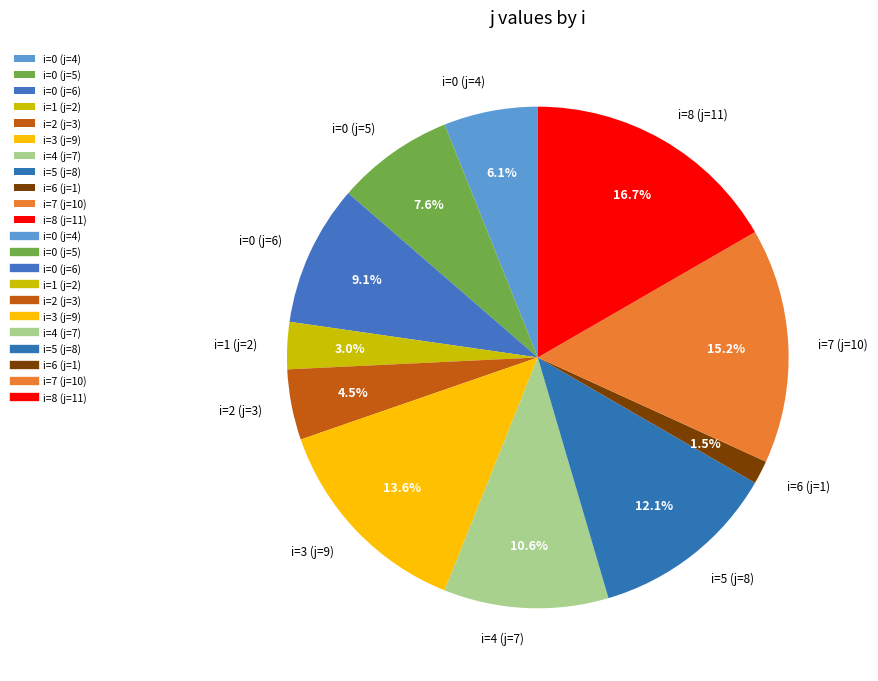

Is it true that i=8 (j=11) is 17% of the pie?

True